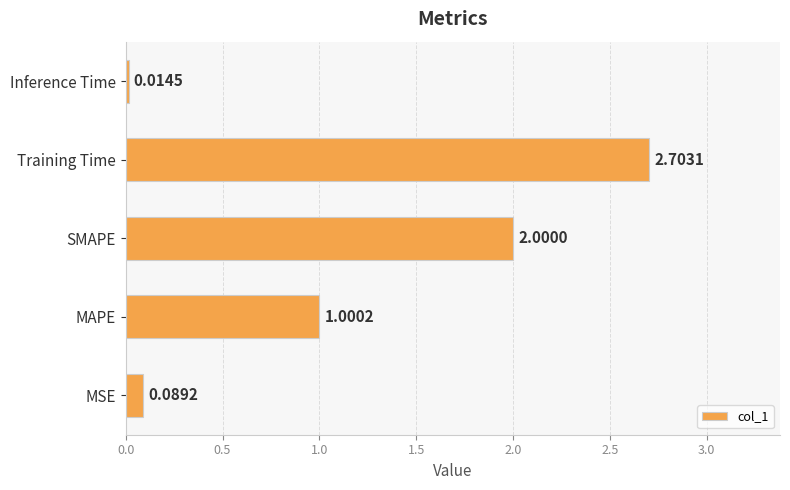

How many data points are less than 1?

2